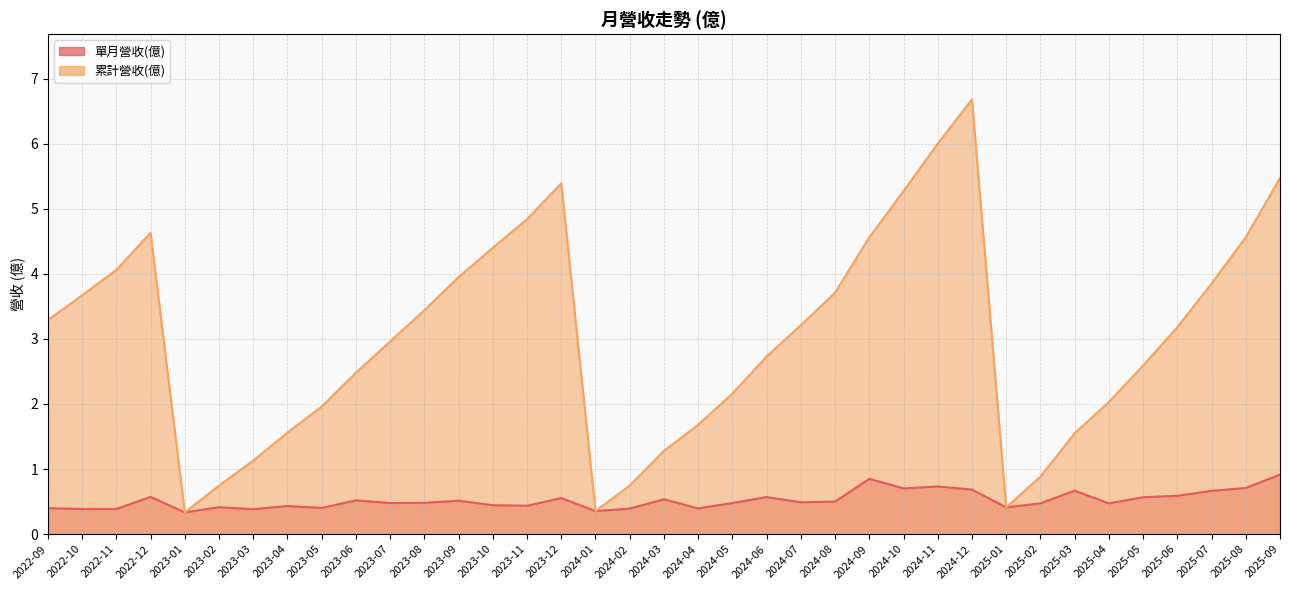

True or false: 單月營收(億) and 累計營收(億) cross at least once.

False